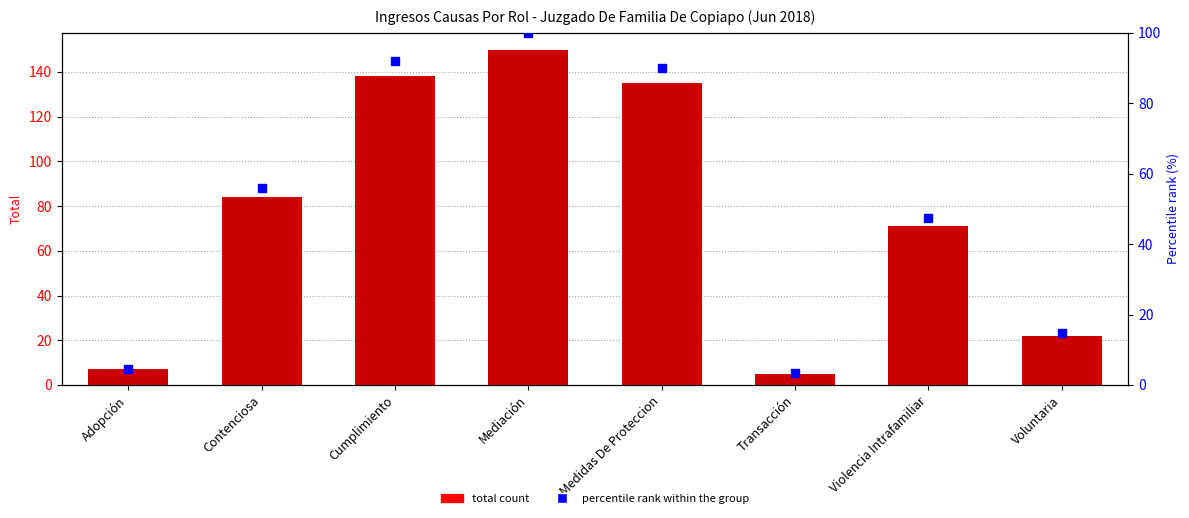

What is the total value across all series at Mediación?

250.0